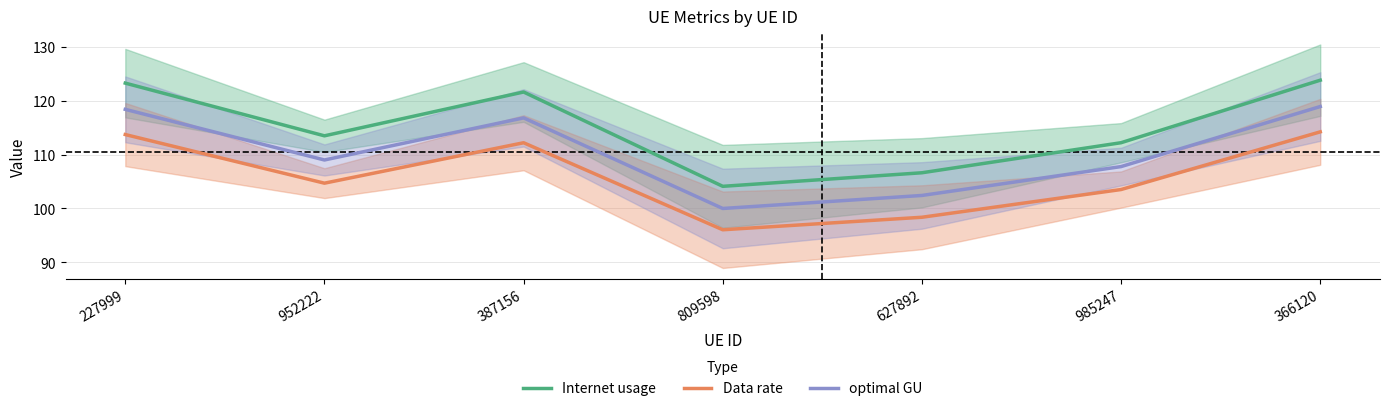

What are all the series names shown in the legend?

Internet usage, Data rate, optimal GU